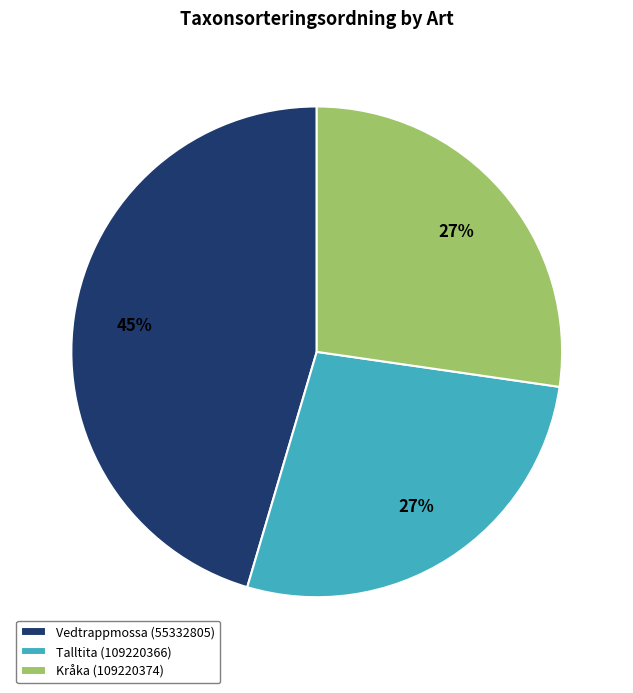

To the nearest percent, what is the average slice percentage?

33%